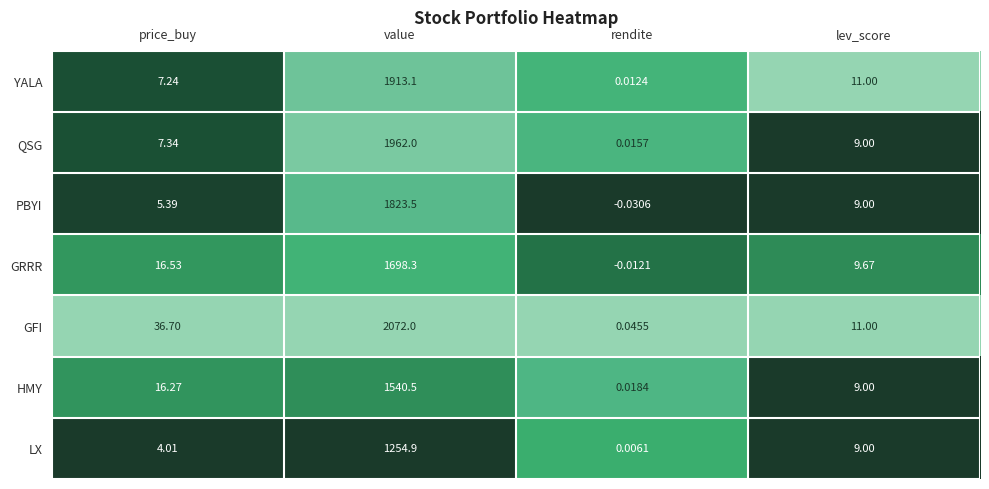

What is the spread (max minus min) of values at lev_score?

2.0